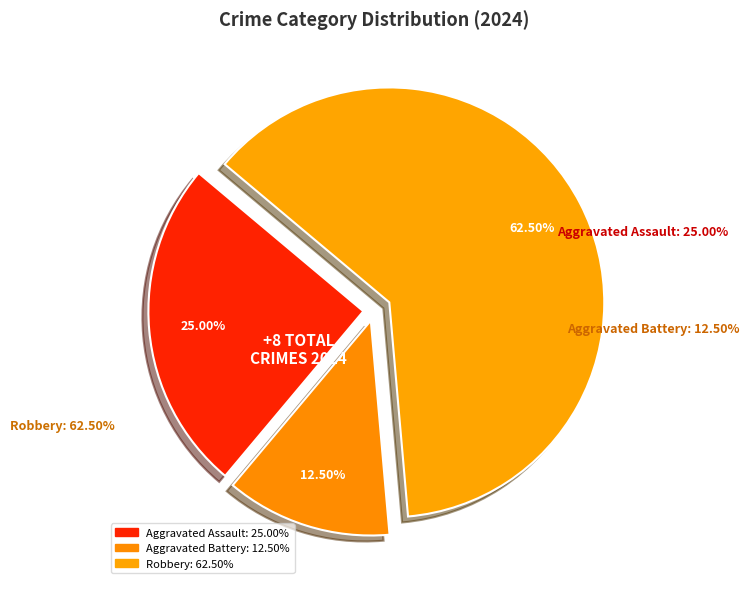

Which has a higher value, Robbery or Aggravated Battery?

Robbery